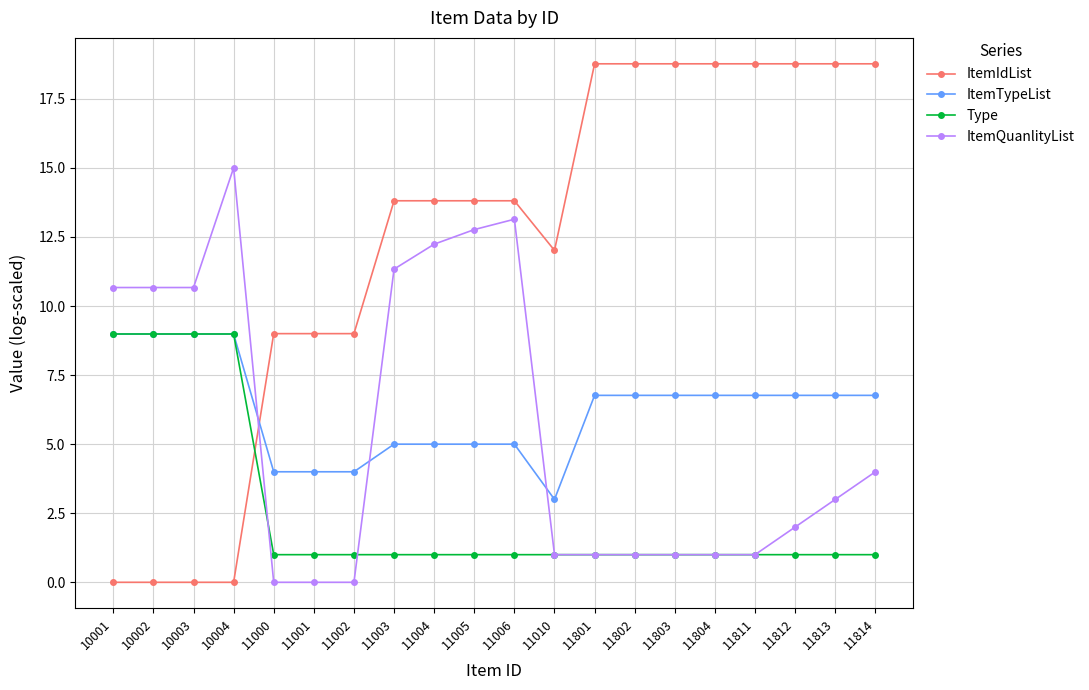

Which series changed the most between 10001 and 11003?

ItemIdList